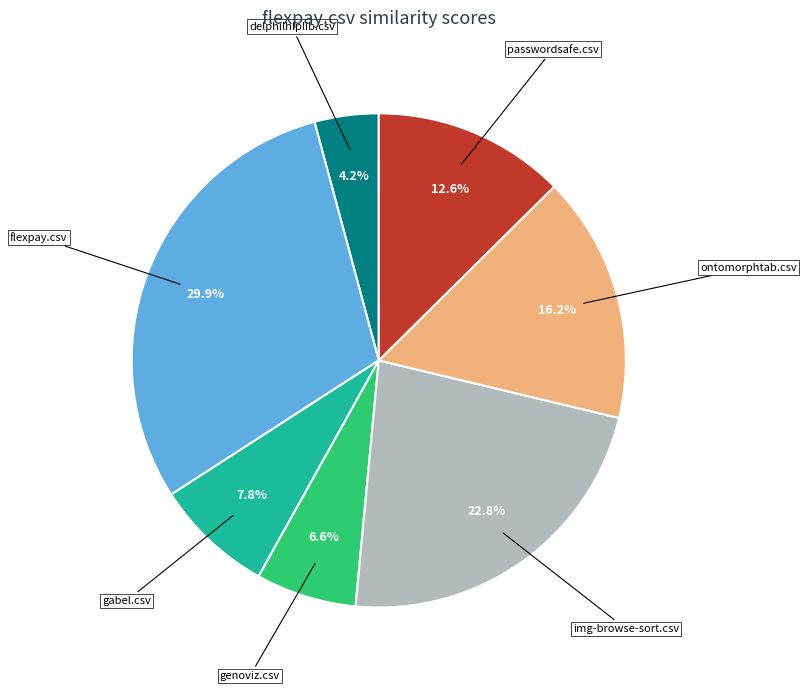

Is there a majority slice in this chart?

No